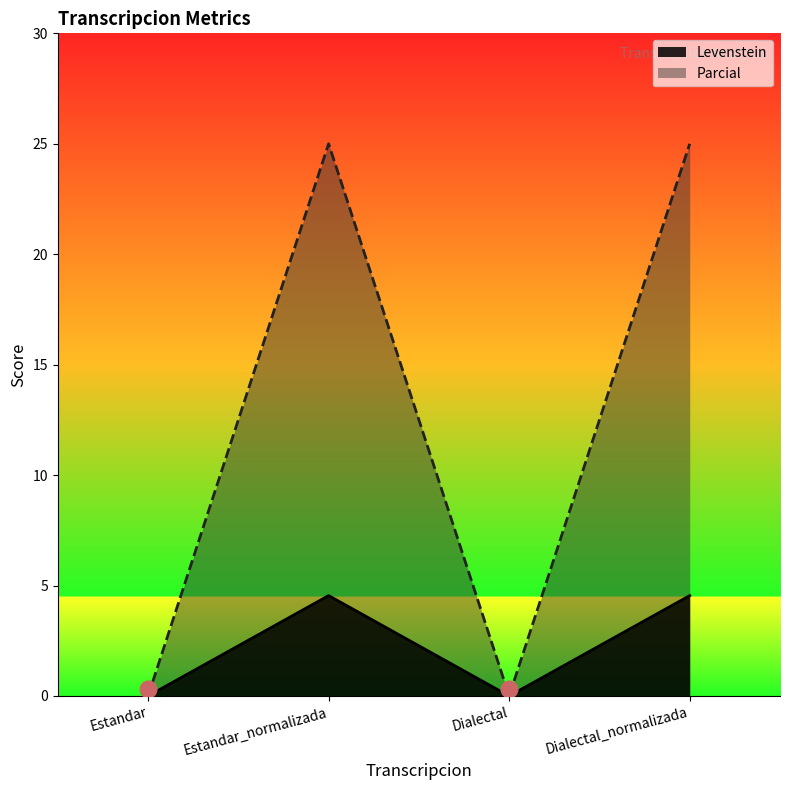

Between Dialectal and Estandar_normalizada, which is larger?

Estandar_normalizada